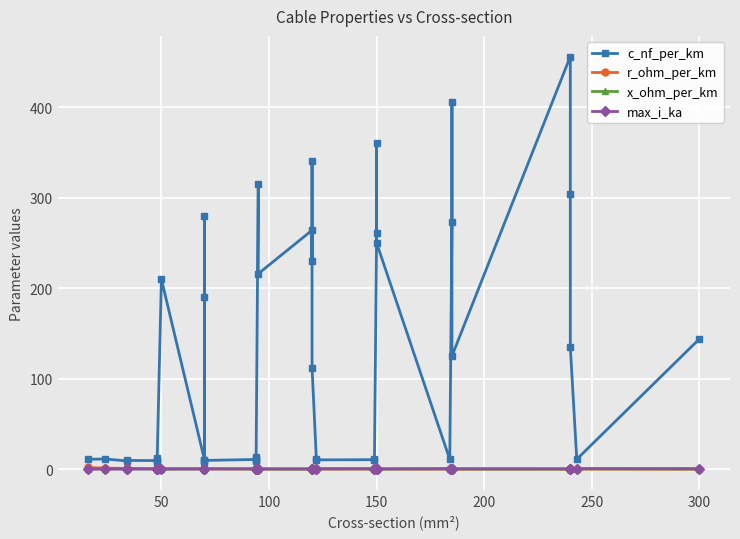

True or false: c_nf_per_km and x_ohm_per_km cross at least once.

False